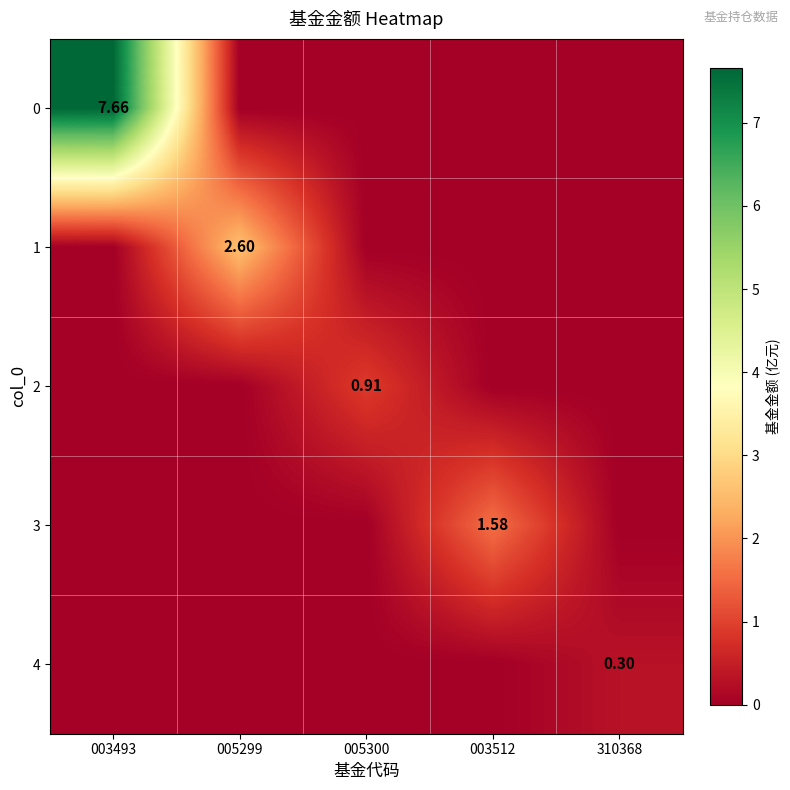

What is the sum of all 3 values?

1.6